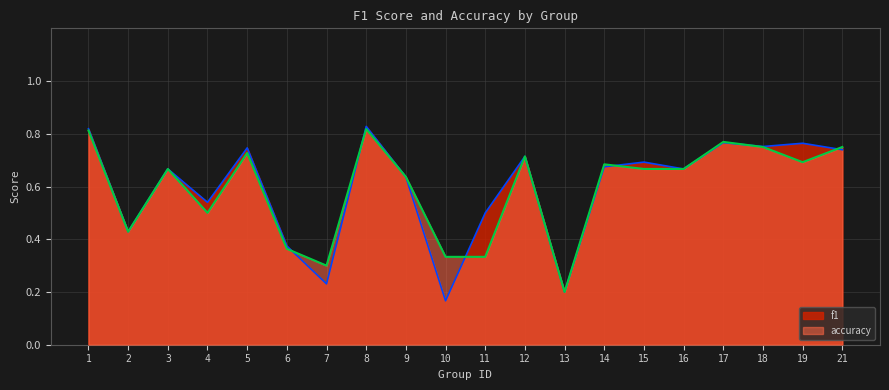

After their last crossing, which series has the higher values: f1 or accuracy?

accuracy